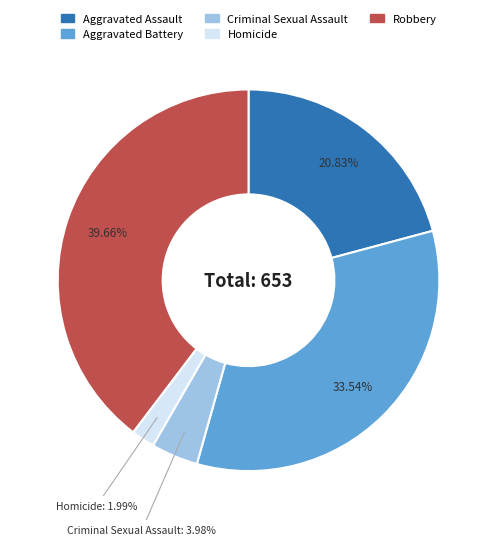

Rank the categories by value from highest to lowest.

Robbery, Aggravated Battery, Aggravated Assault, Criminal Sexual Assault, Homicide